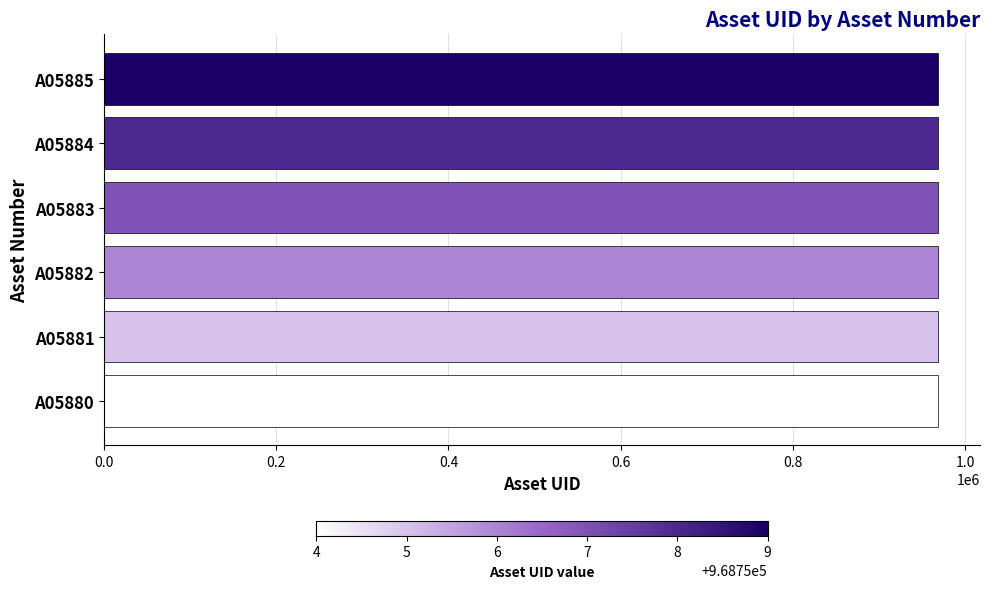

What is the ratio of the value at A05880 to the value at A05883?

1.0